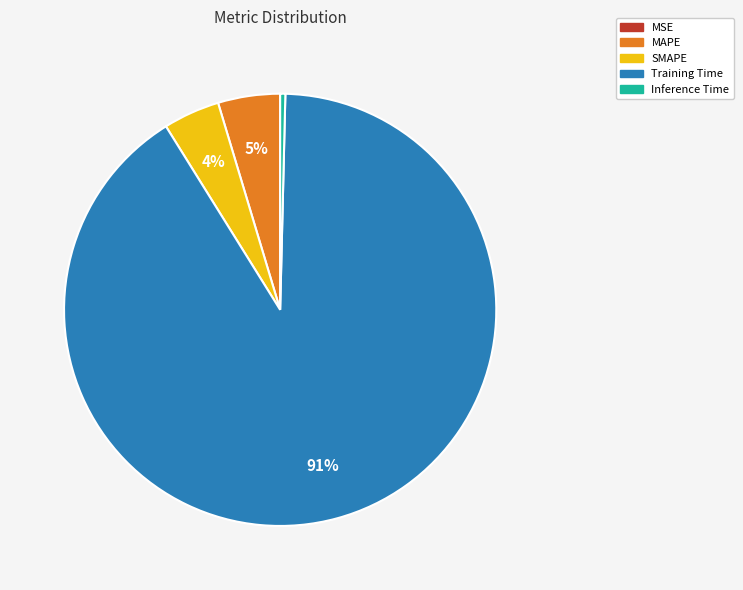

To the nearest percent, what percentage of the pie is Training Time?

91%